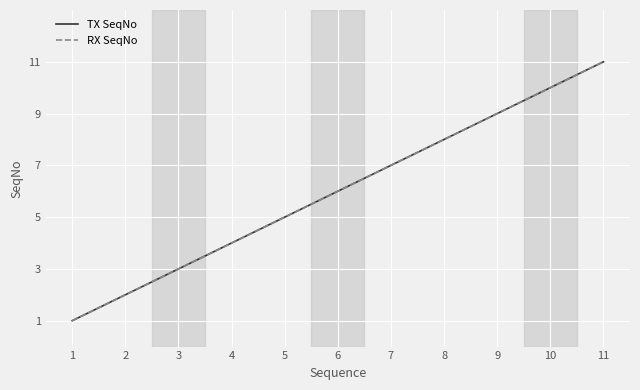

What is the difference between the TX SeqNo values at 5 and 11?

6